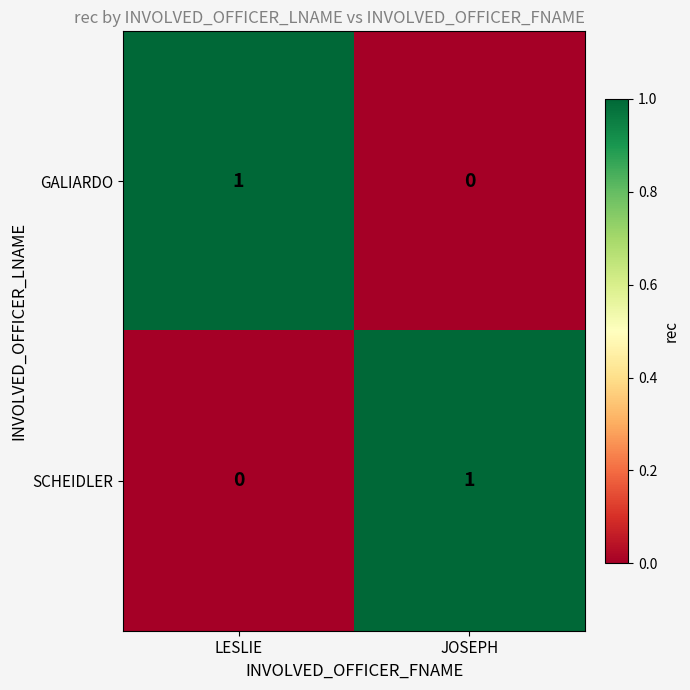

The value of GALIARDO at LESLIE is 1. True or false?

True